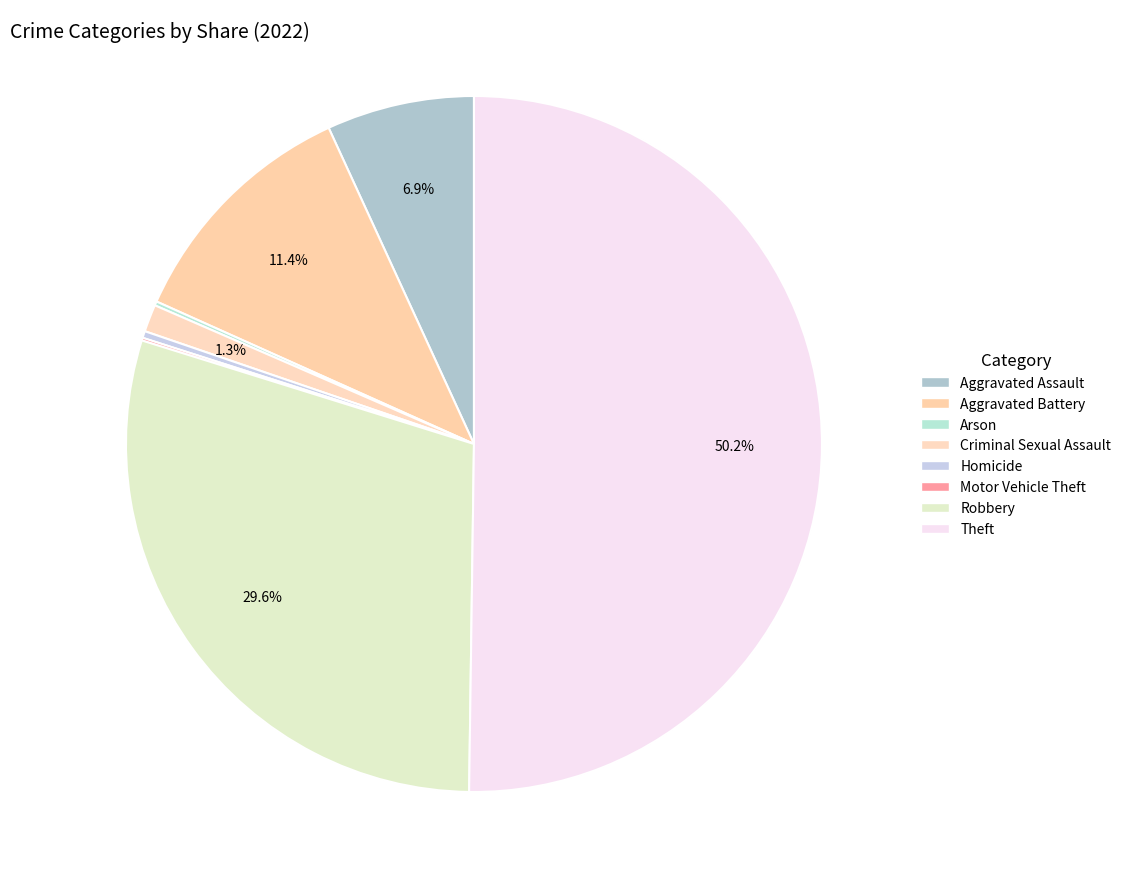

How many segments does this pie chart have?

8